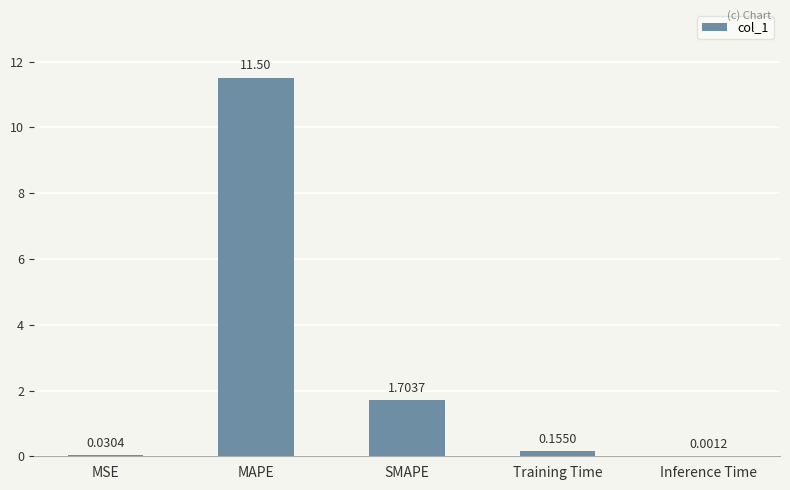

Which has a higher value, MSE or MAPE?

MAPE